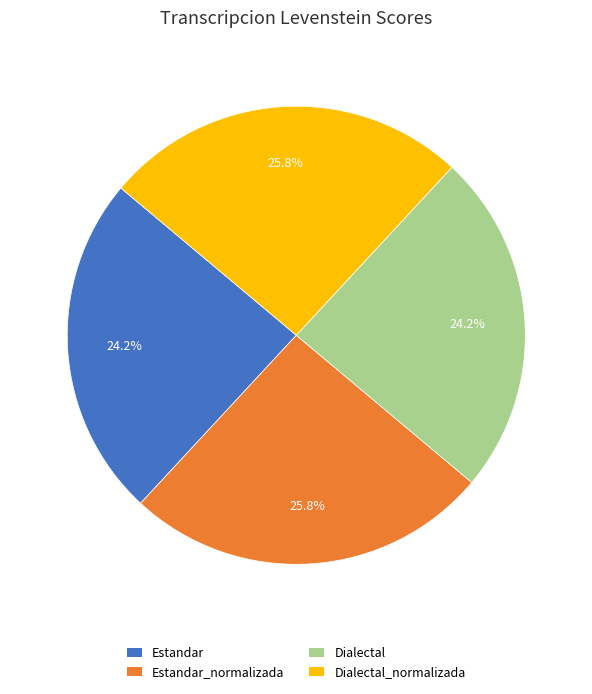

Is there any slice that represents more than half of the pie?

No